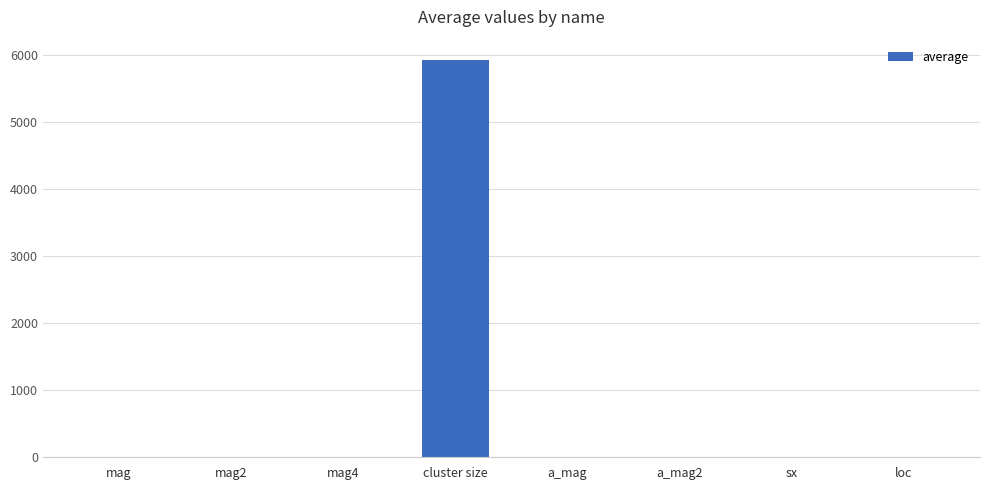

Does the chart contain stacked bars?

No